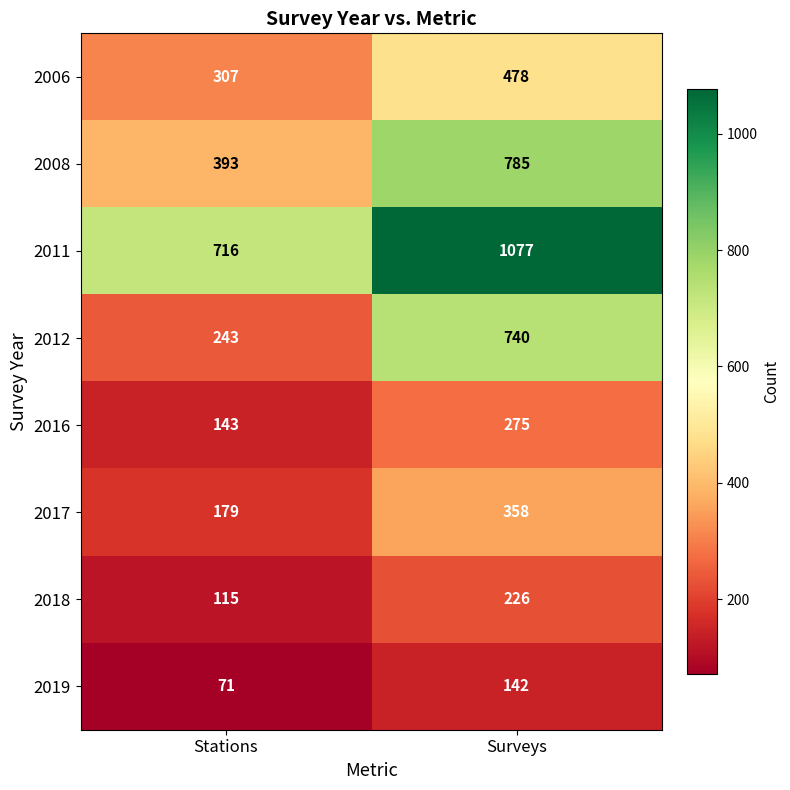

Reading left to right, transcribe all the data shown in this chart.

2006: Stations=307	Surveys=478
2008: Stations=393	Surveys=785
2011: Stations=716	Surveys=1077
2012: Stations=243	Surveys=740
2016: Stations=143	Surveys=275
2017: Stations=179	Surveys=358
2018: Stations=115	Surveys=226
2019: Stations=71	Surveys=142